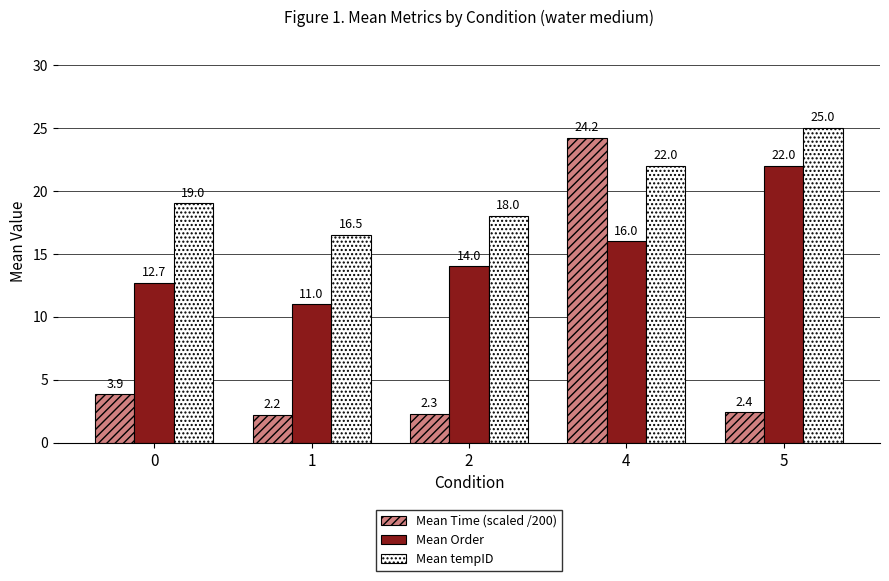

Is it true that Mean Order equals 14.0 at 2?

True